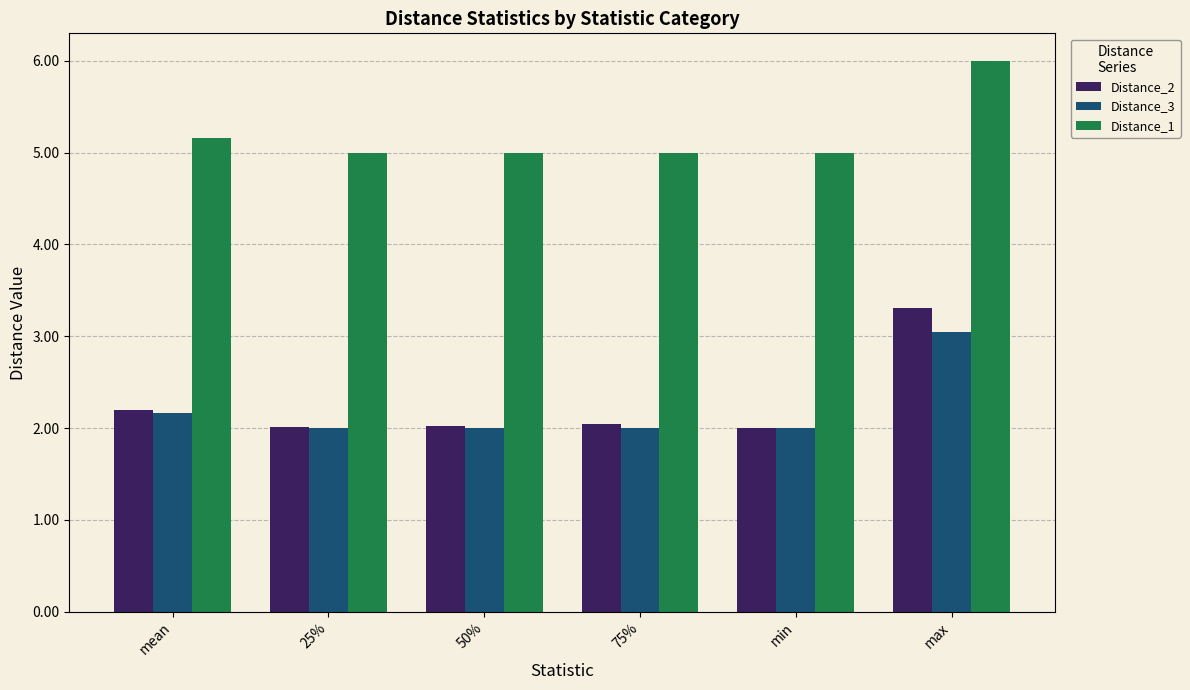

Reading left to right, list all the values displayed in this chart.

Distance_2: mean=2.2	25%=2.0	50%=2.0	75%=2.0	min=2.0	max=3.3
Distance_3: mean=2.2	25%=2.0	50%=2.0	75%=2.0	min=2.0	max=3.0
Distance_1: mean=5.2	25%=5.0	50%=5.0	75%=5.0	min=5.0	max=6.0